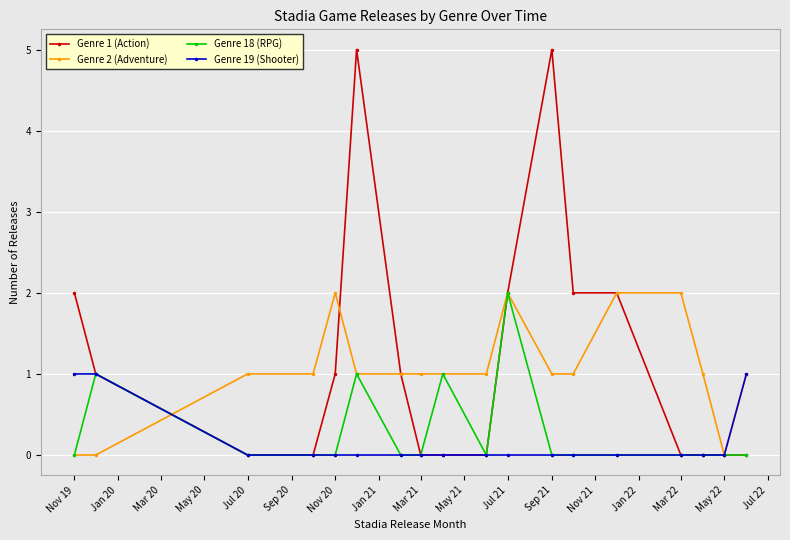

Which series has the widest spread of values?

Genre 1 (Action)